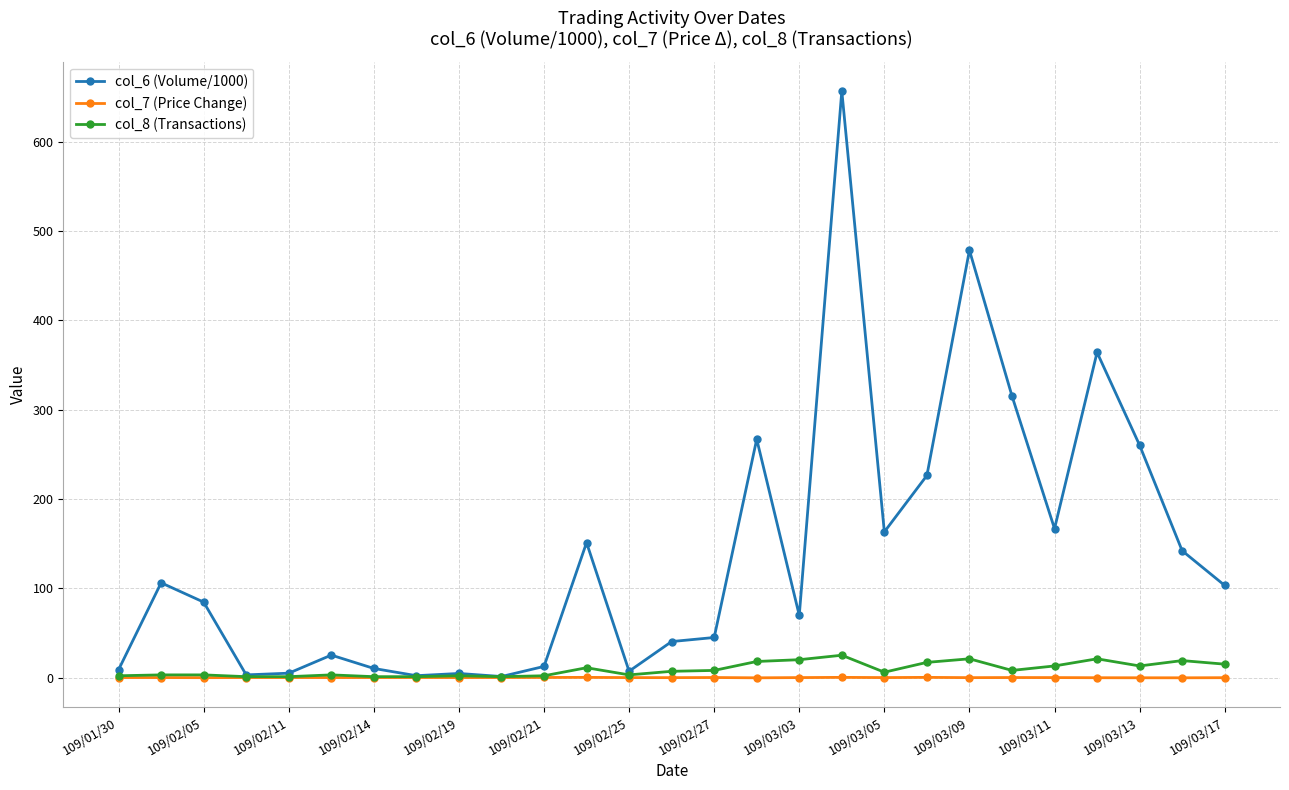

Which series has the largest total across all categories?

col_6 (Volume/1000)